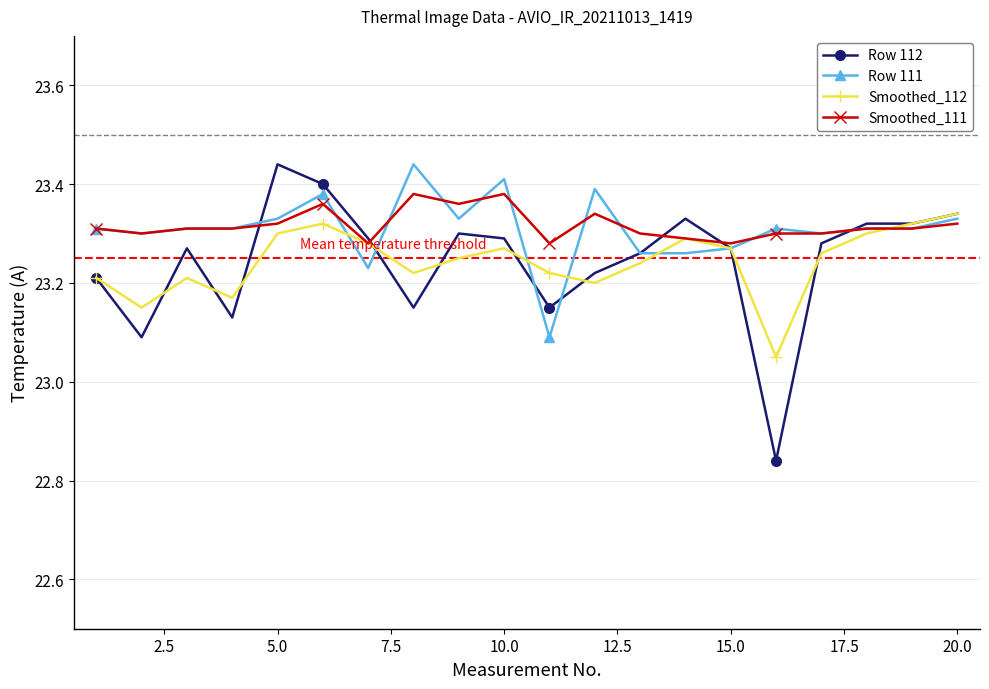

Which series has the widest spread of values?

Row 112